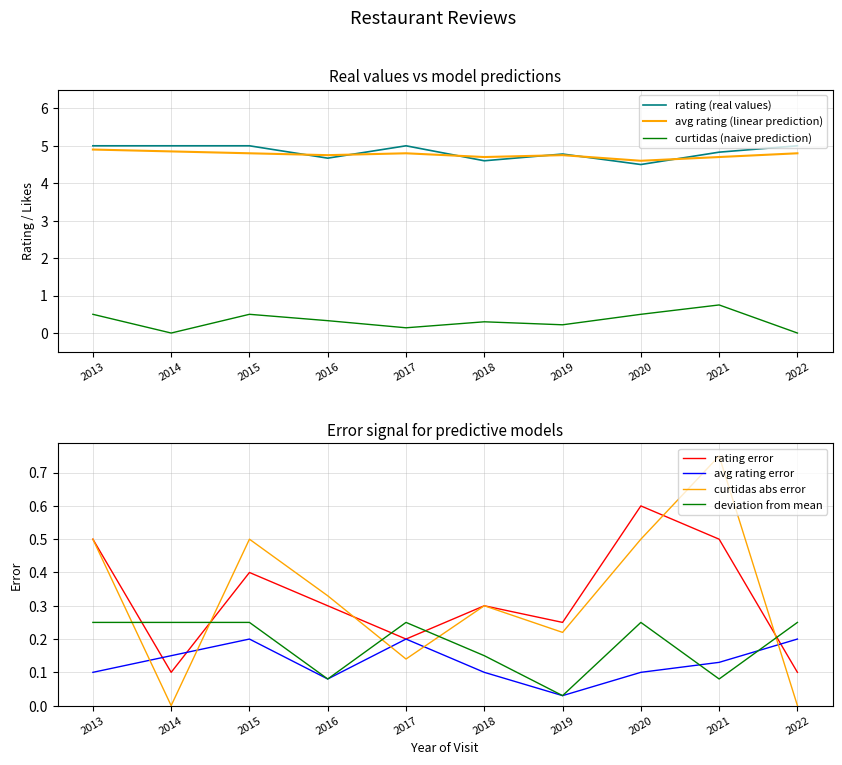

At which label does rating reach its minimum?

2020